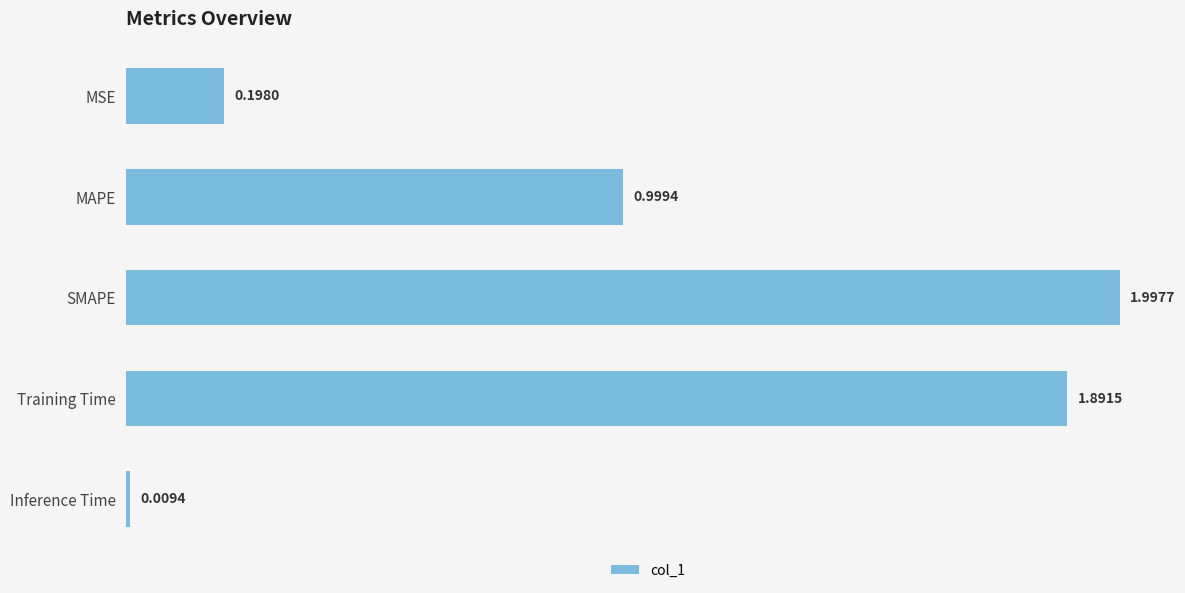

Rank the categories by value from lowest to highest.

Inference Time, MSE, MAPE, Training Time, SMAPE